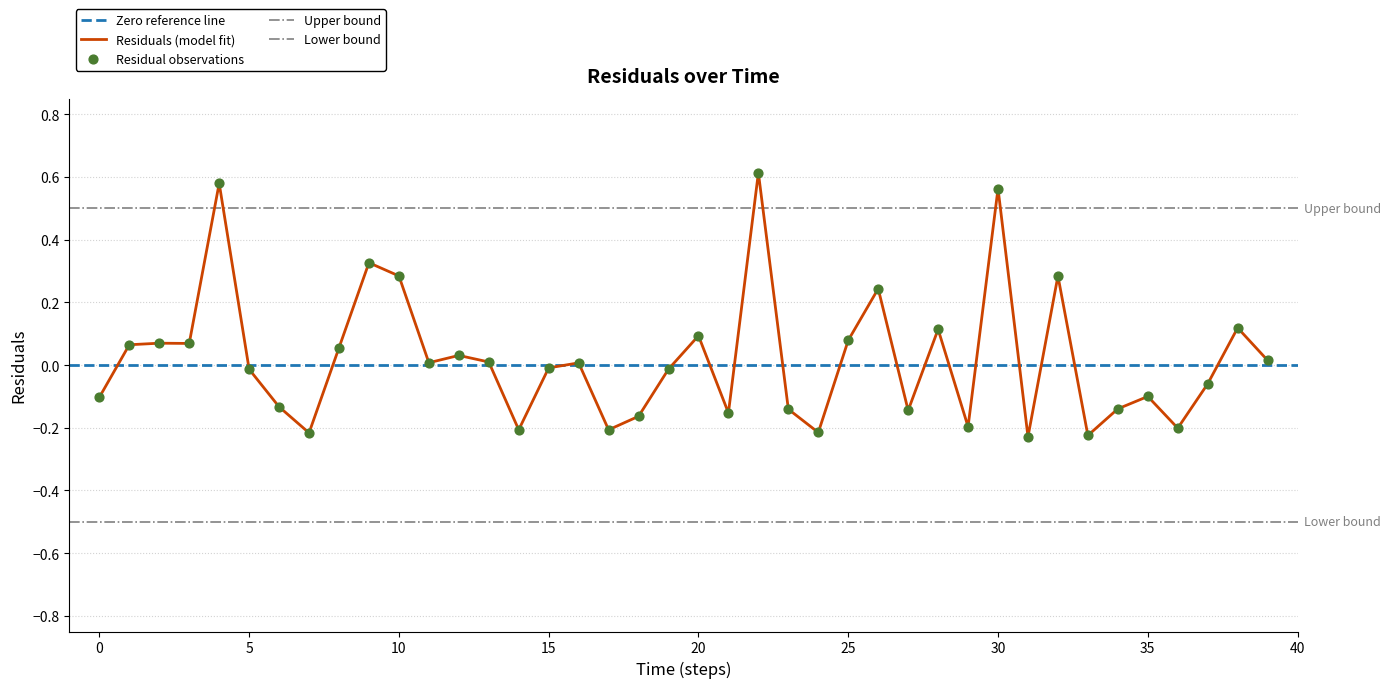

What is the change in value from 15 to 25?

+0.1